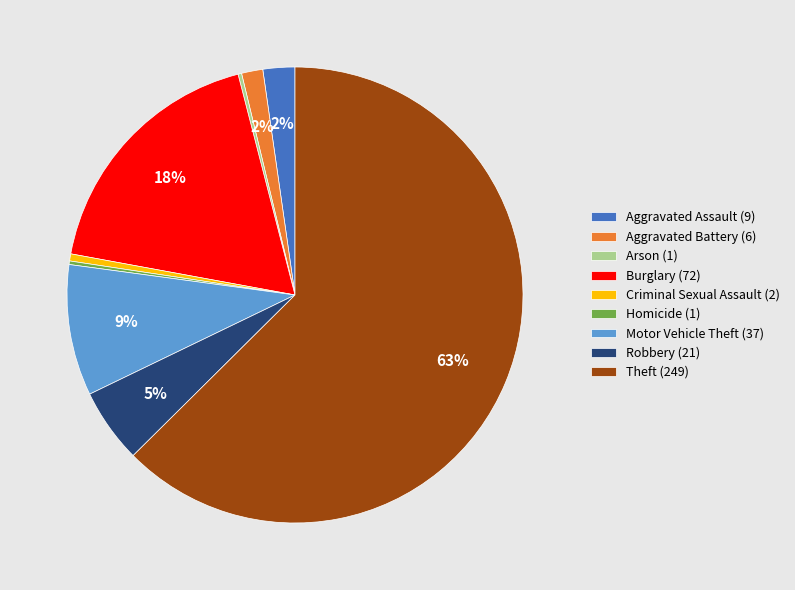

What percentage is the Burglary slice, to the nearest percent?

18%